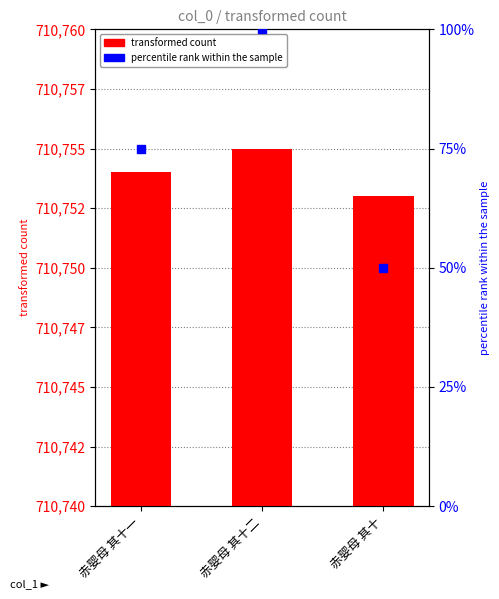

What is the label of the 2nd bar from the left?

赤婴母 其十二